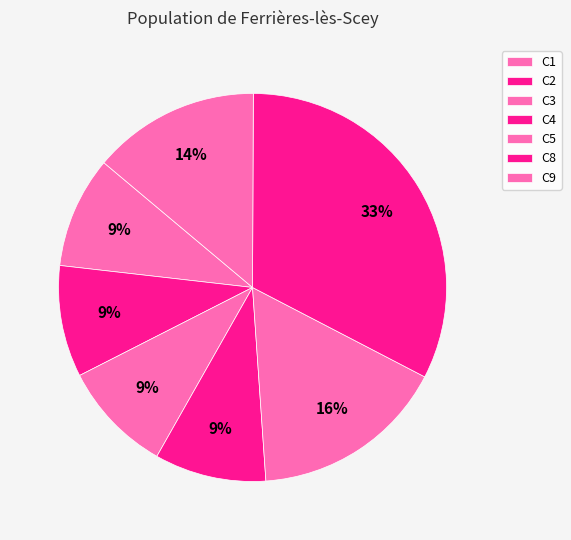

Does C5 account for over 50% of the chart?

No